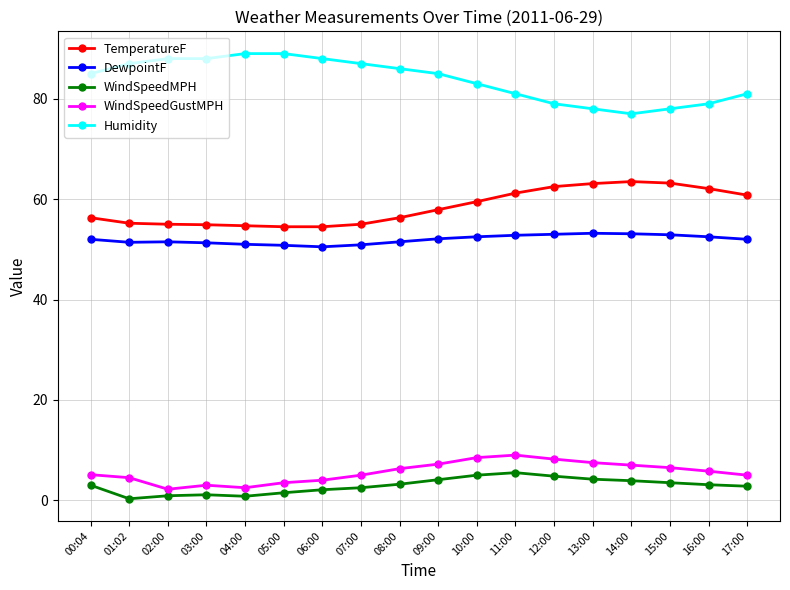

What is the highest value of the DewpointF series?

53.2